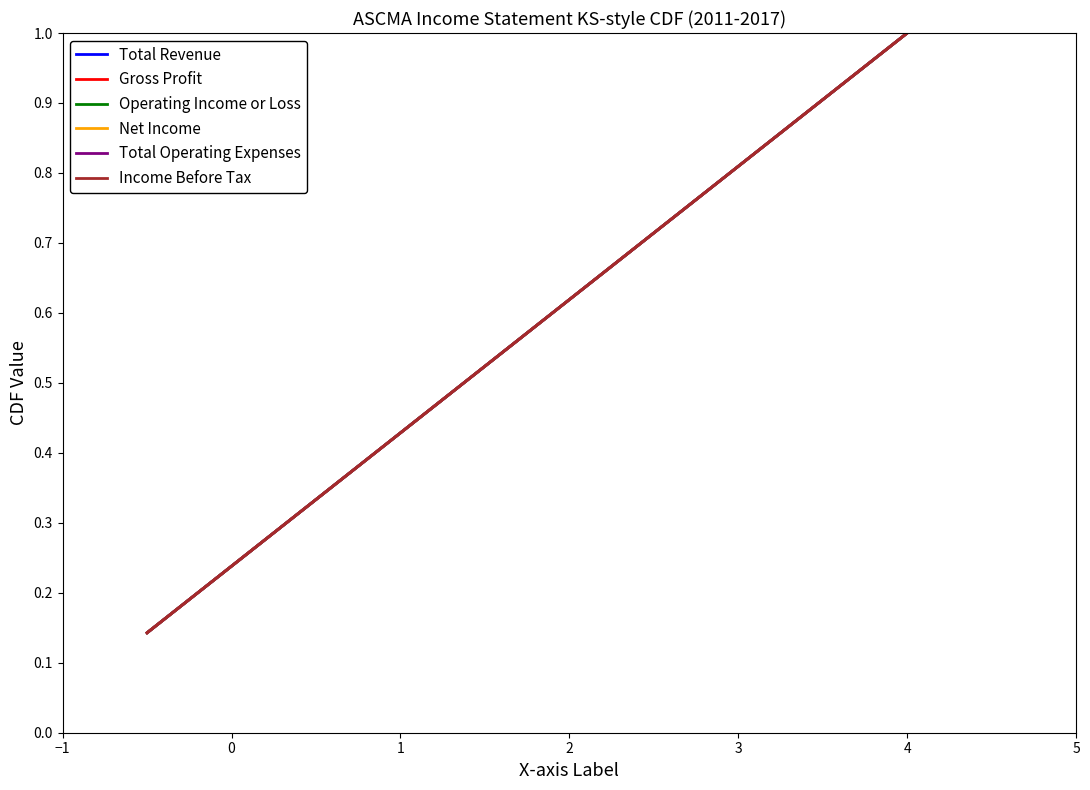

How many lines are shown in the chart?

6